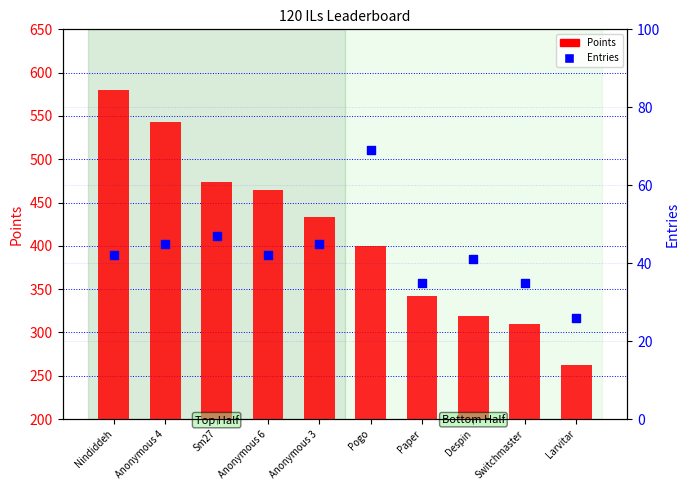

Which series reaches the minimum Y coordinate?

Entries